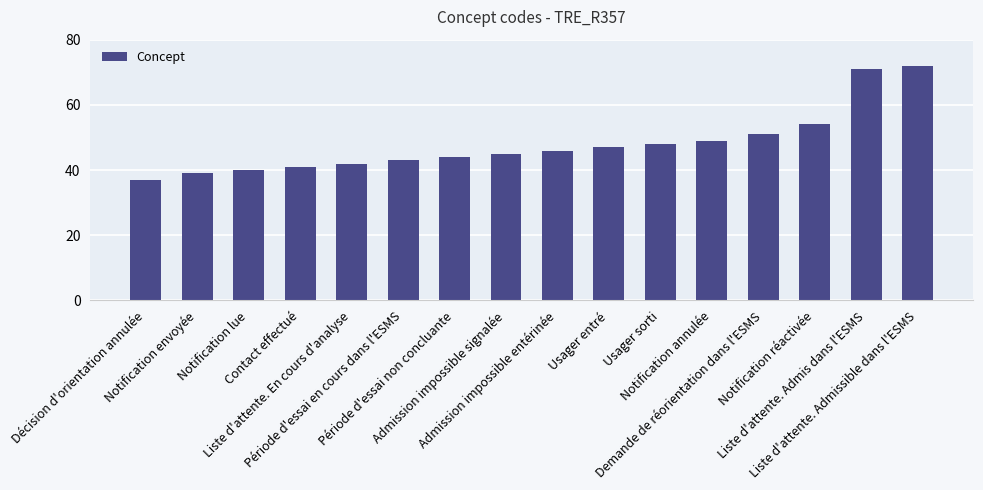

What is the difference between the maximum and minimum values?

35